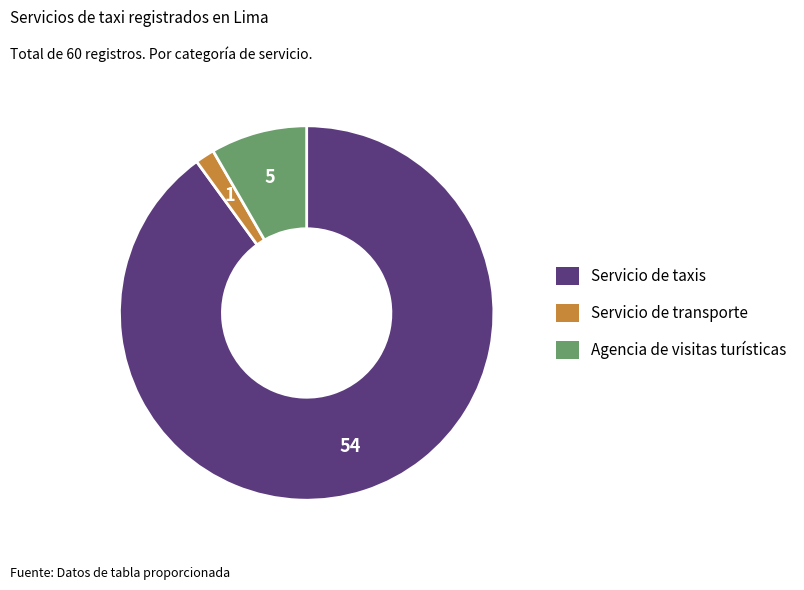

Do Servicio de transporte and Servicio de taxis together represent more than half of the pie?

Yes